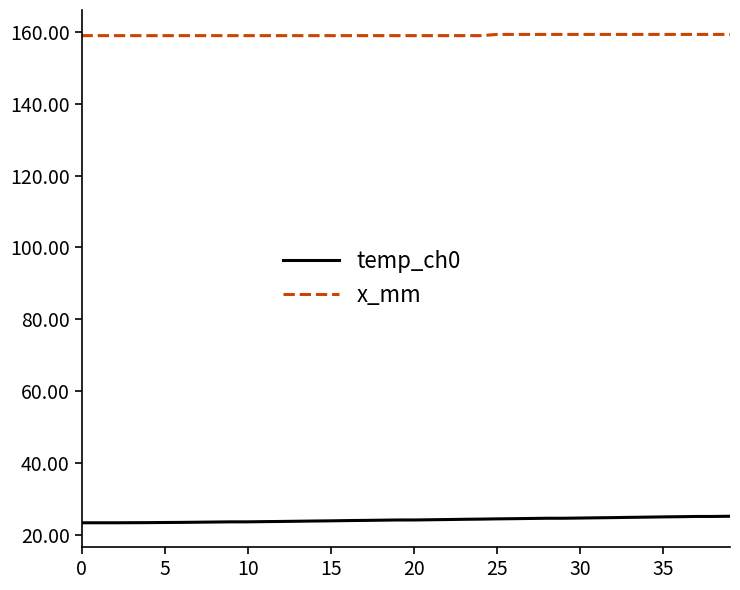

True or false: temp_ch0 and x_mm cross at least once.

False